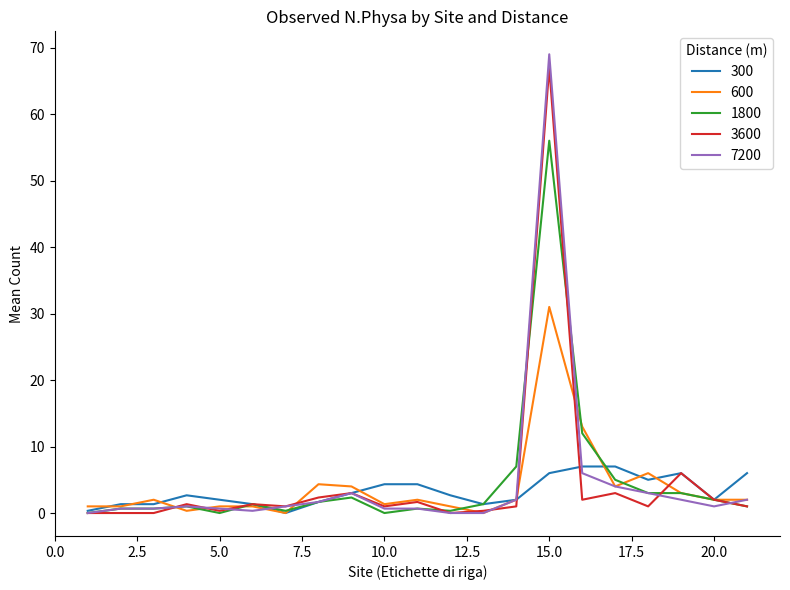

What is the greatest value displayed?

69.0